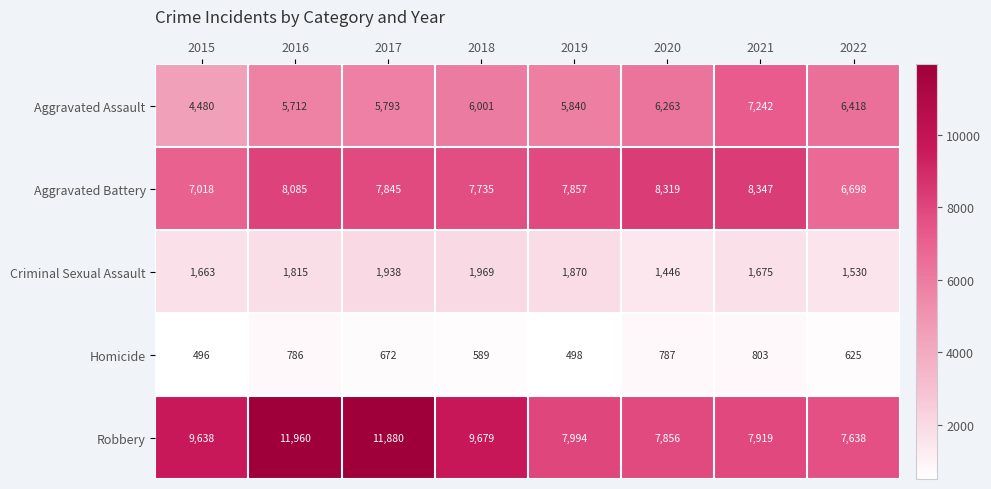

What is the average value of the Aggravated Assault series?

5969